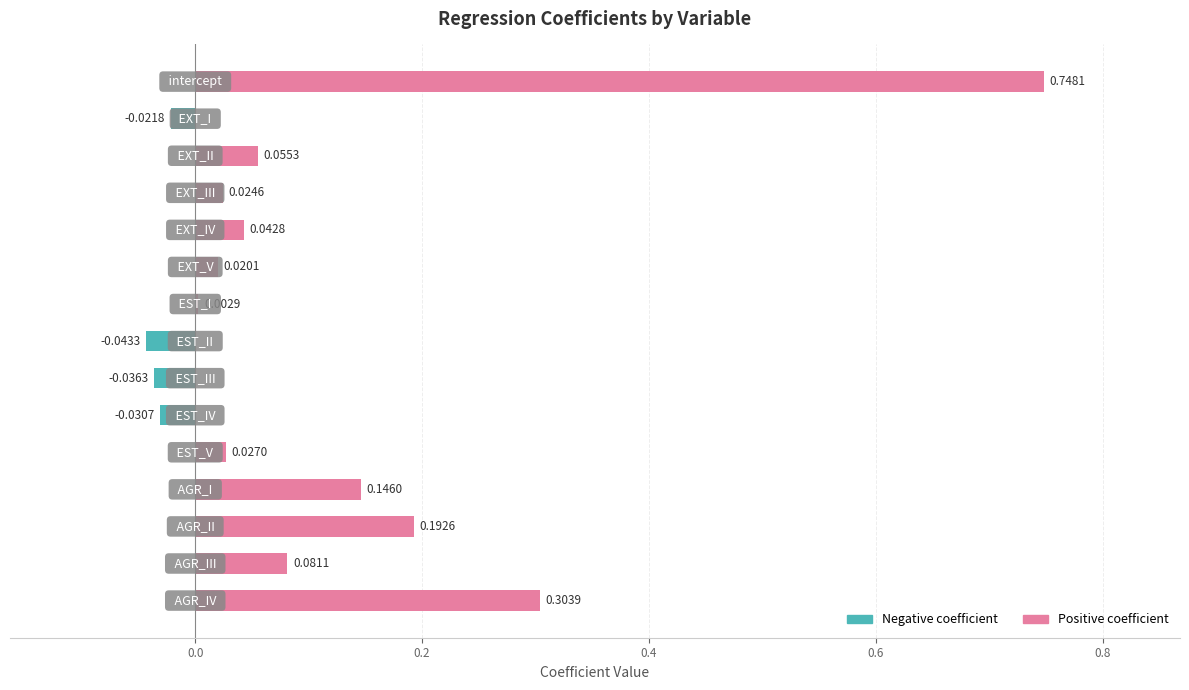

What is the sum of all values?

1.5